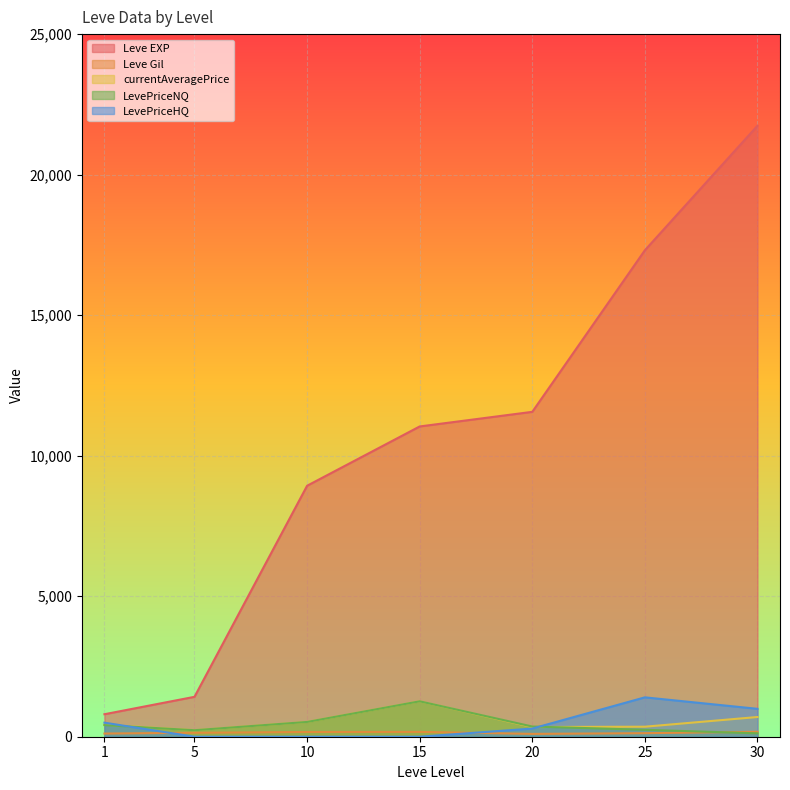

How many data points in LevePriceHQ are less than 290?

3